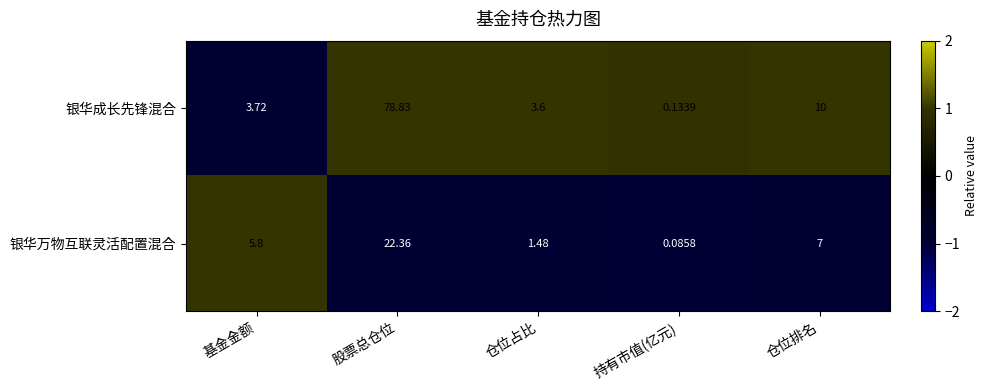

At which category is the sum across all series the highest?

股票总仓位